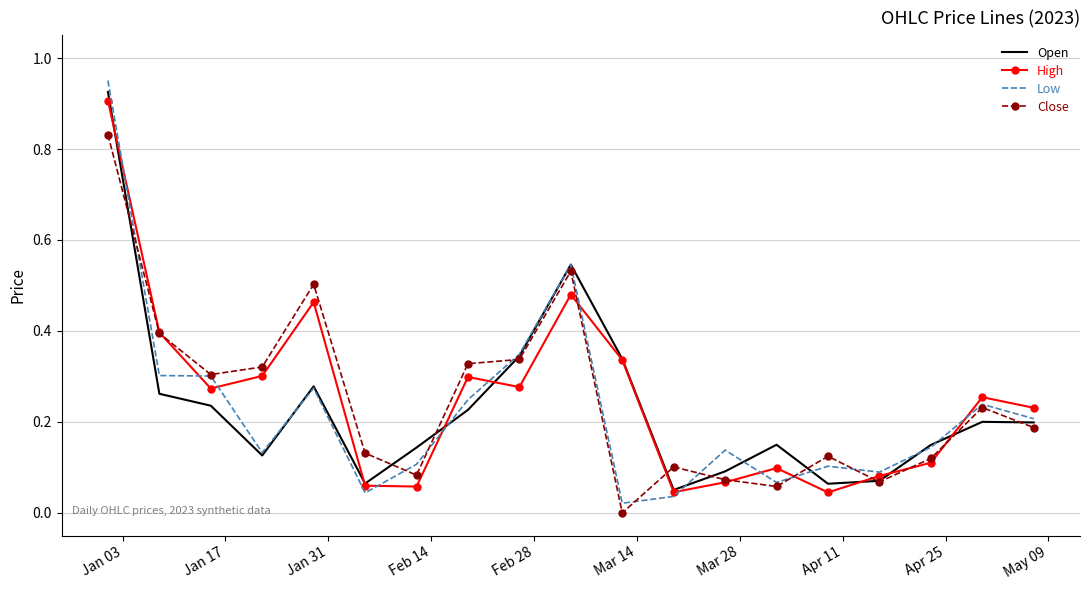

Which series has the largest range (max minus min)?

Low